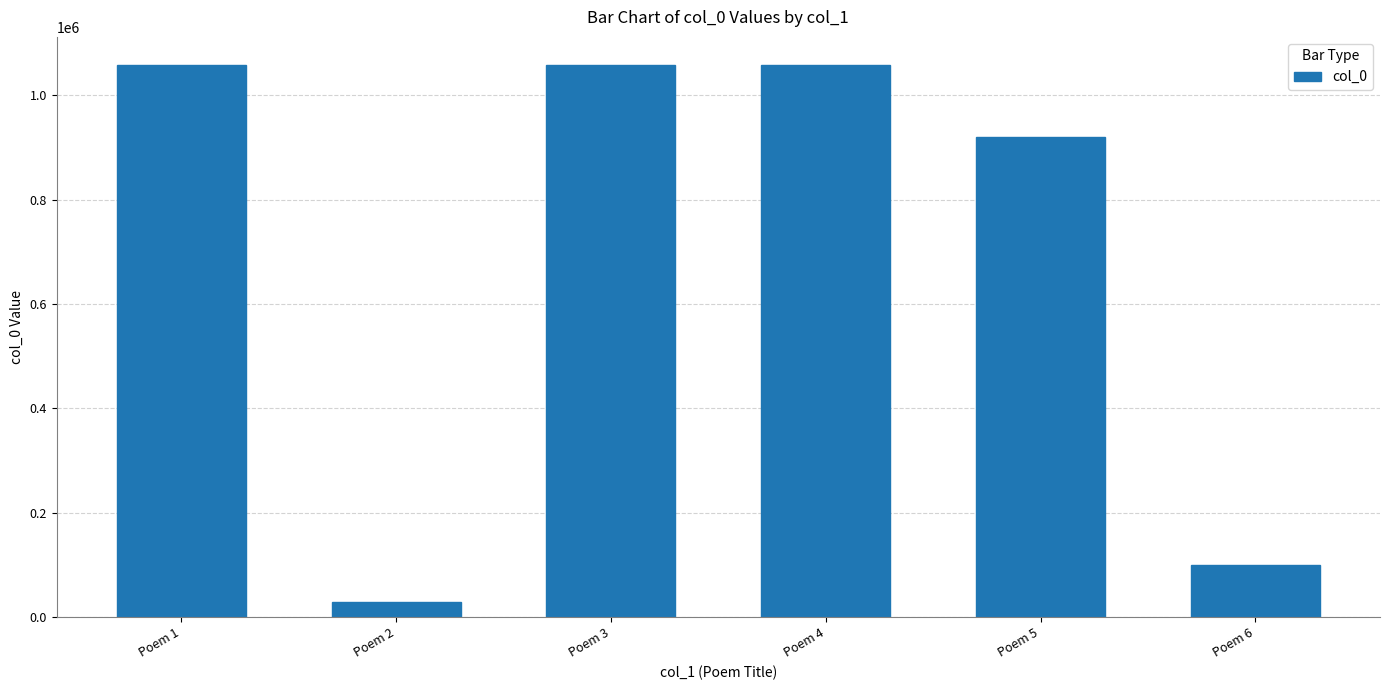

Read the value at Poem 4, to the nearest 100.

1059100